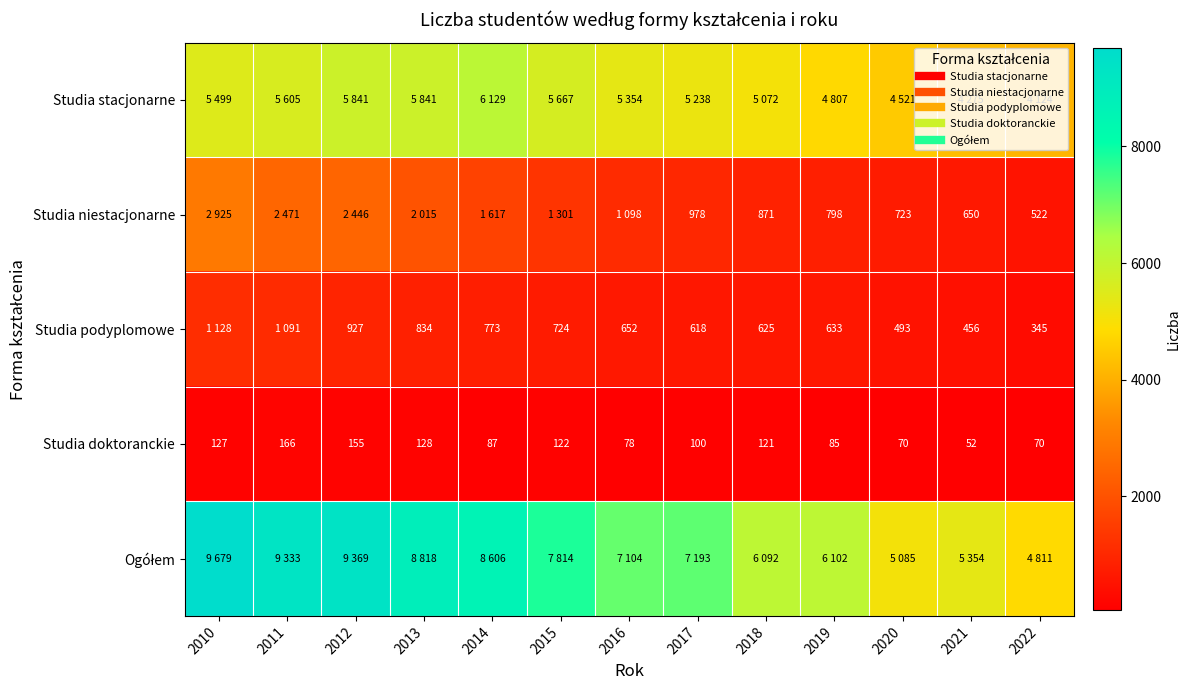

What is the sum of the Studia podyplomowe values at 2013 and 2021?

1290